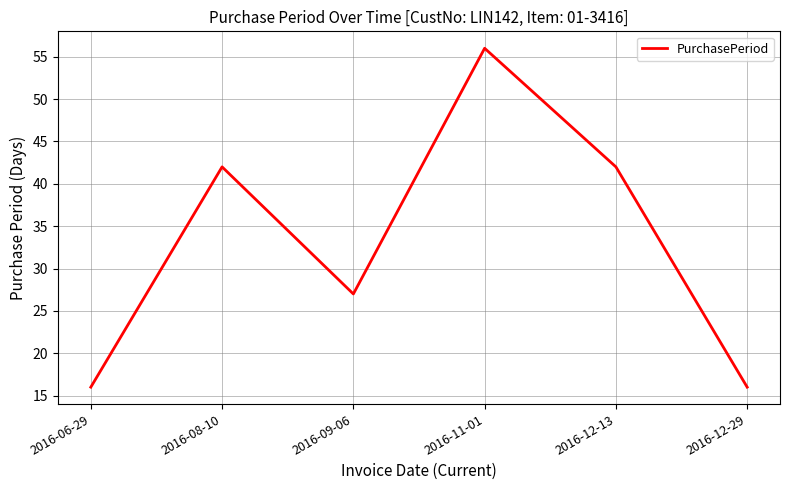

What is the change in value from 2016-08-10 to 2016-12-29?

-26